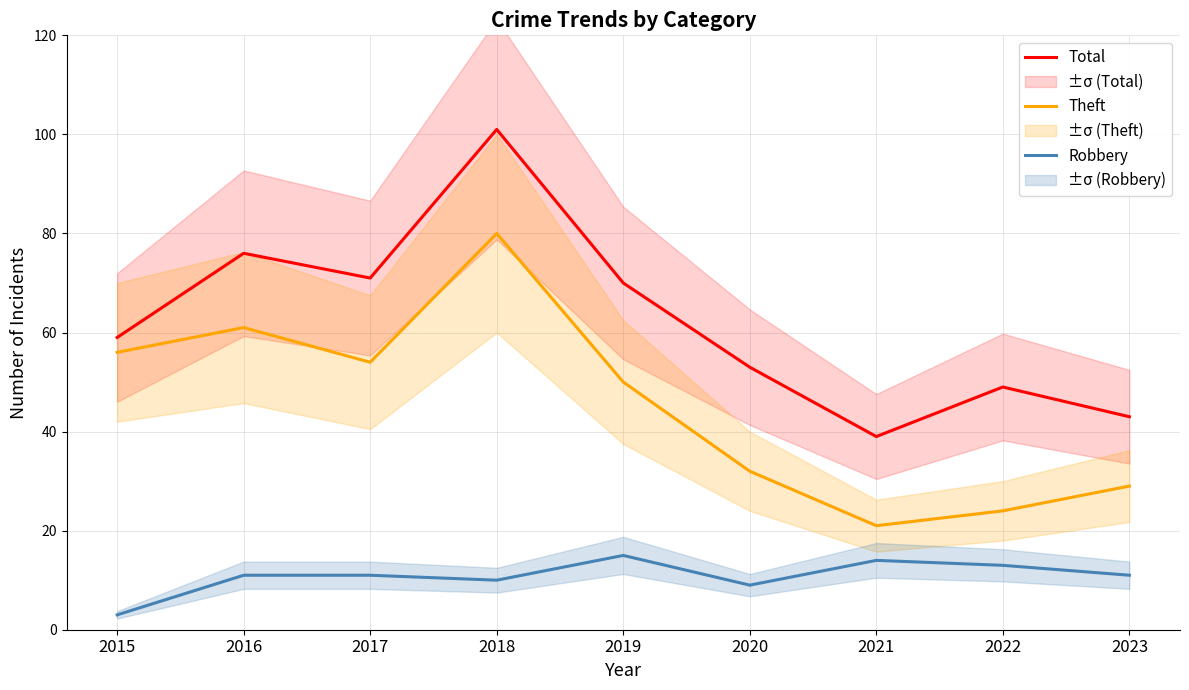

At which category does Total reach its first local valley?

2017